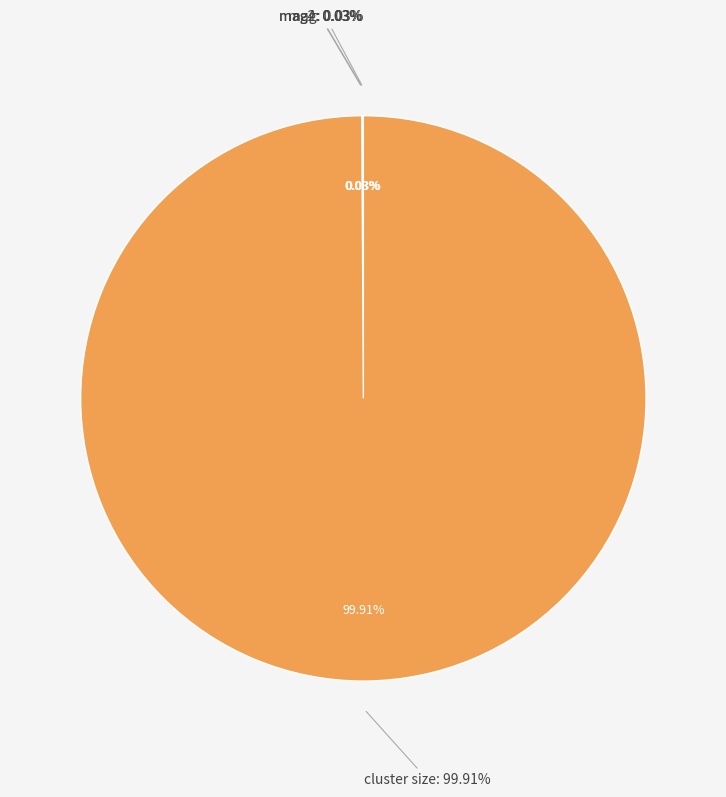

How many slices are in this pie chart?

4